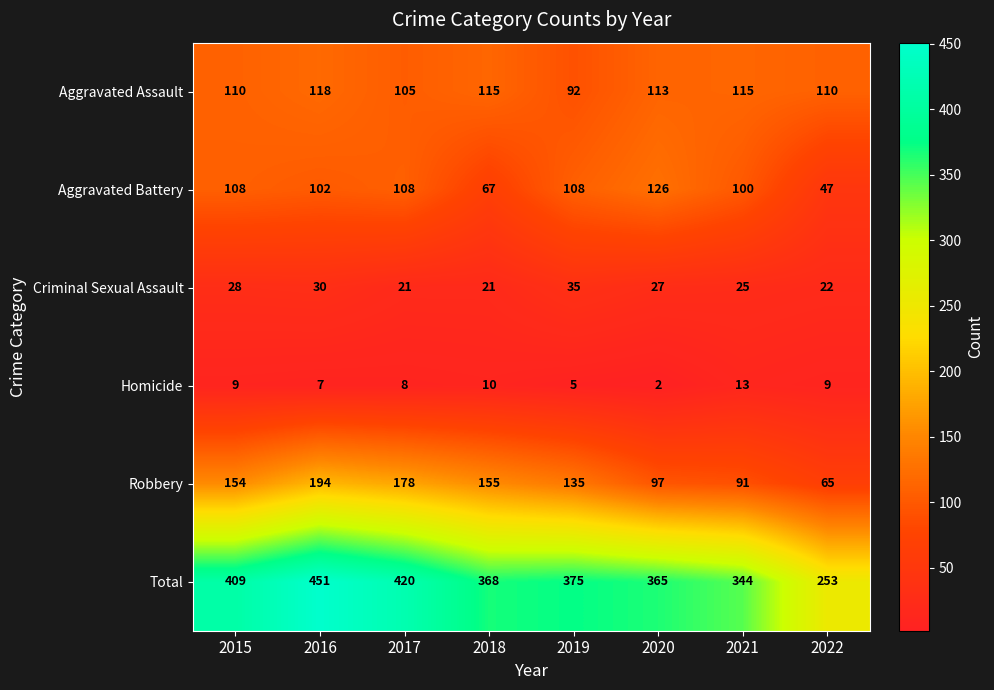

What is the spread (max minus min) of values at 2016?

444